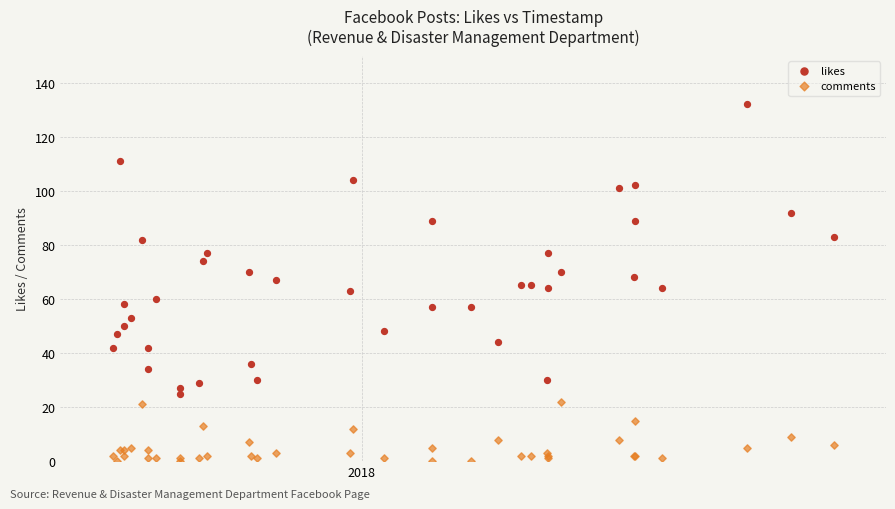

Which series has the largest Y range (max minus min)?

likes